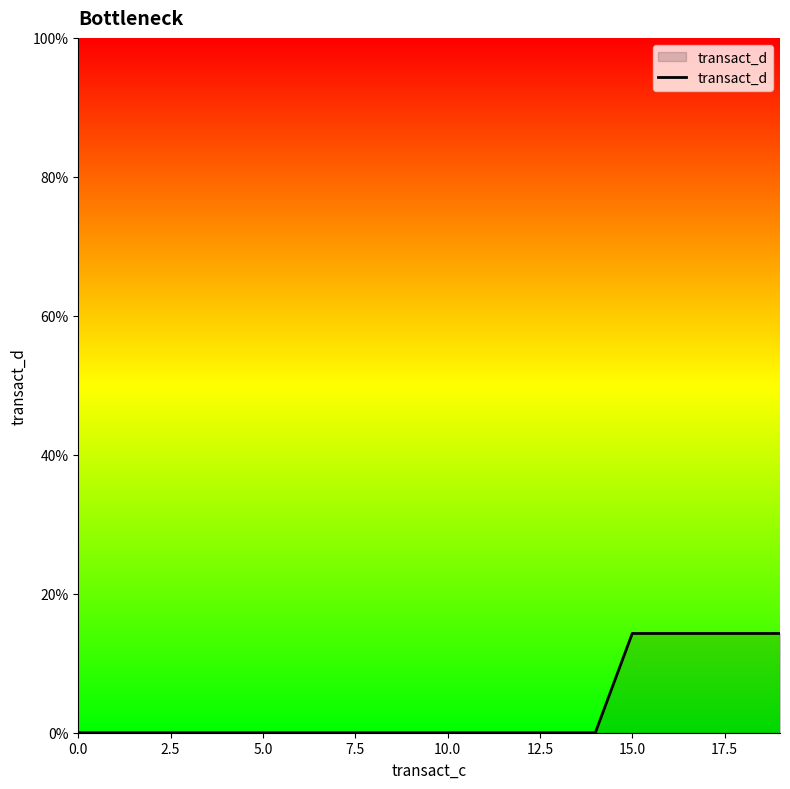

Does the chart have visible grid lines?

No